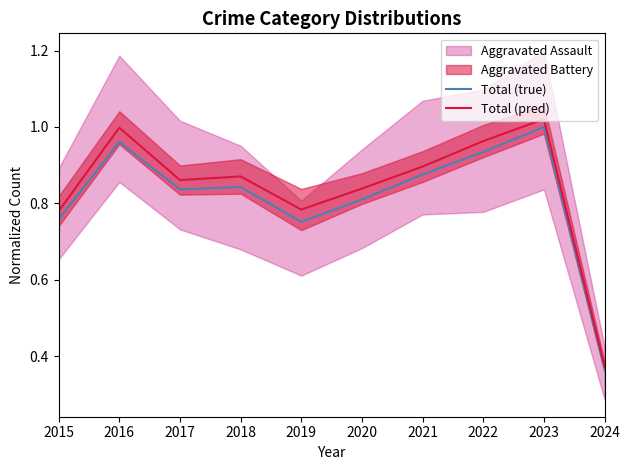

What is the value of the Total (pred) point at the 9th from the left?

1.0